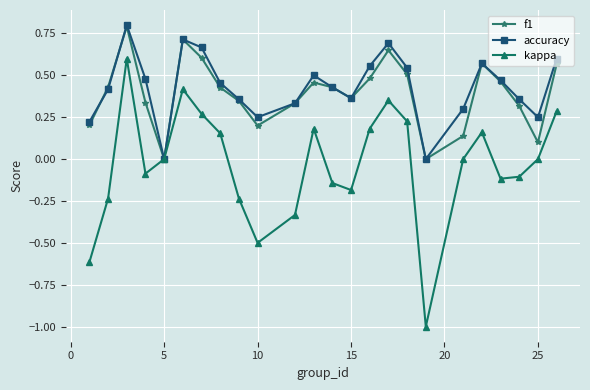

What is the highest value of the accuracy series?

0.8